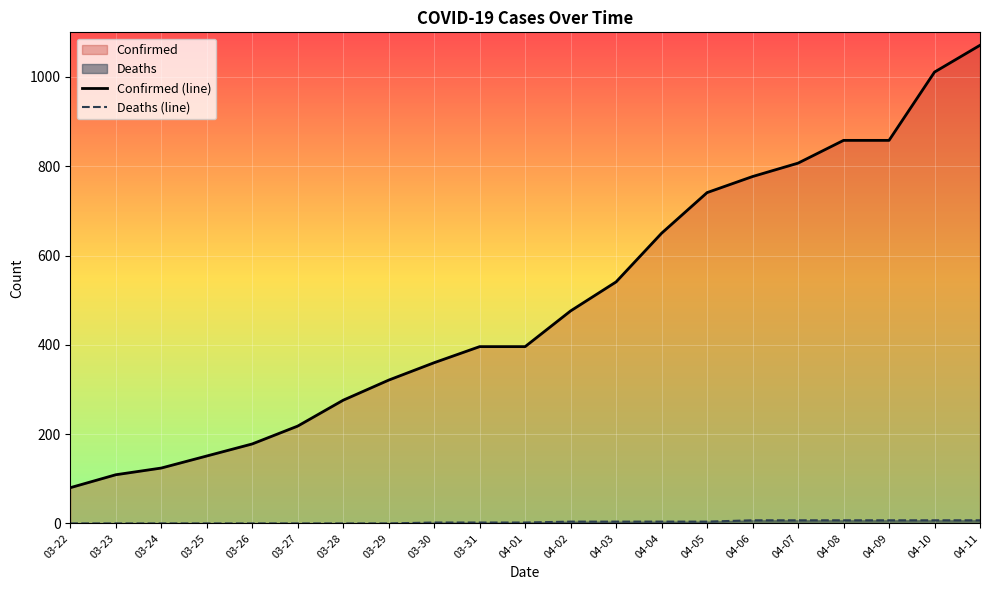

Which series has the largest total across all categories?

Confirmed (line)